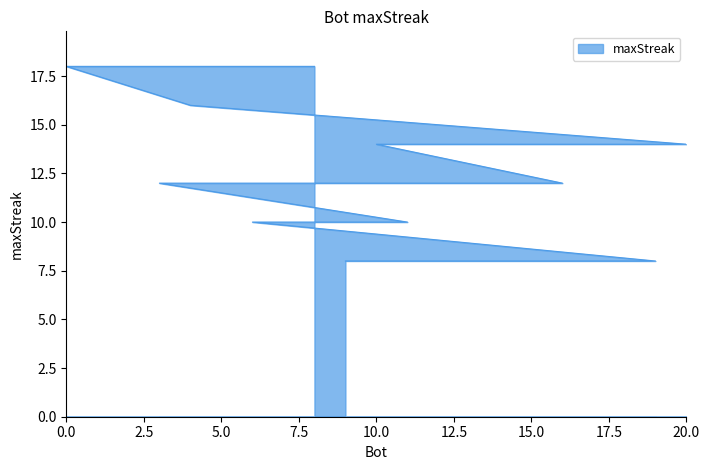

Which category has the highest value across all series?

8